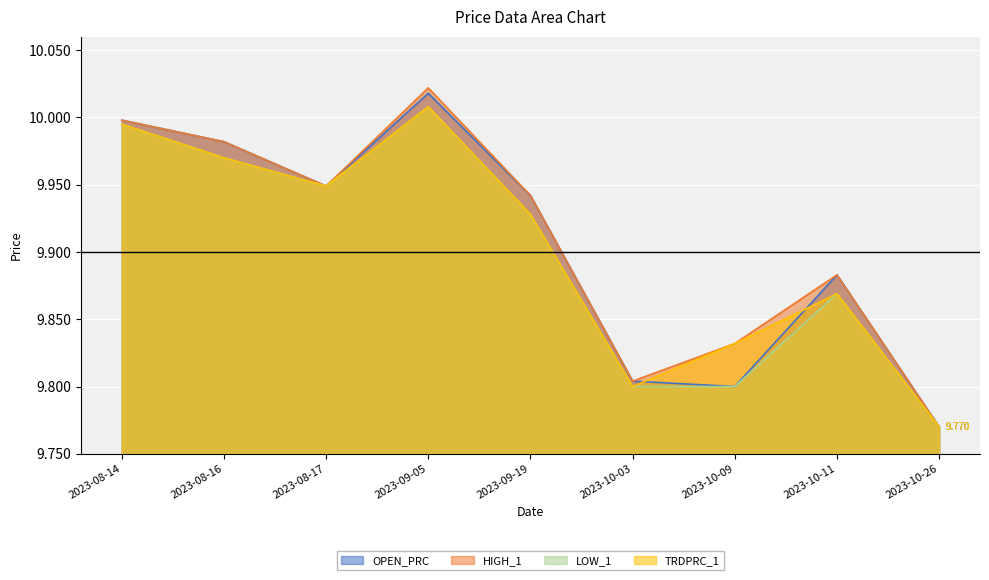

What is the highest value of the LOW_1 series?

10.0